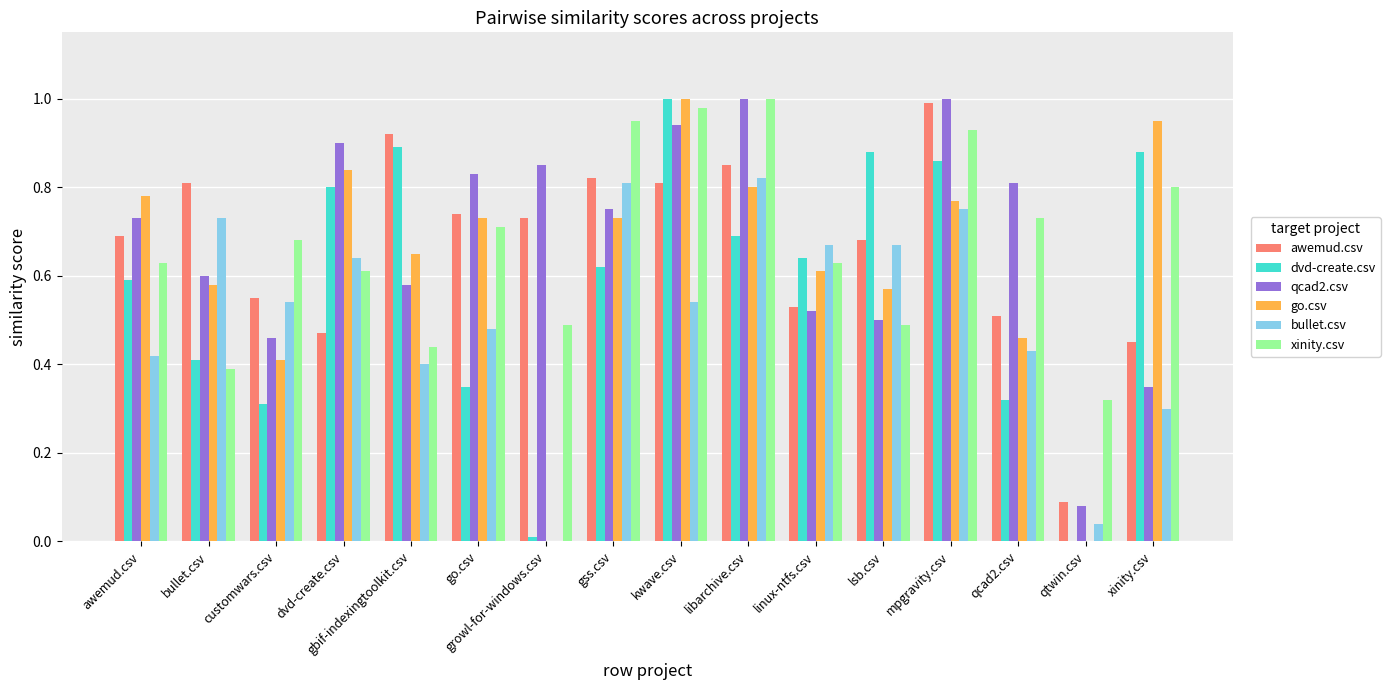

Which series changed the most between dvd-create.csv and growl-for-windows.csv?

go.csv